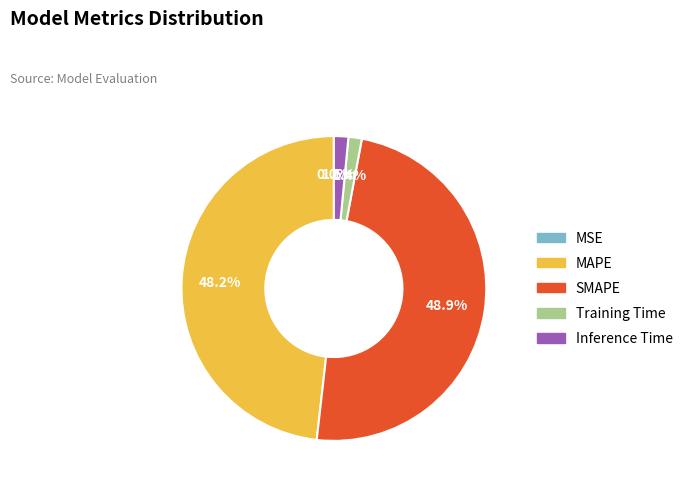

Between Training Time and MAPE, which is larger?

MAPE